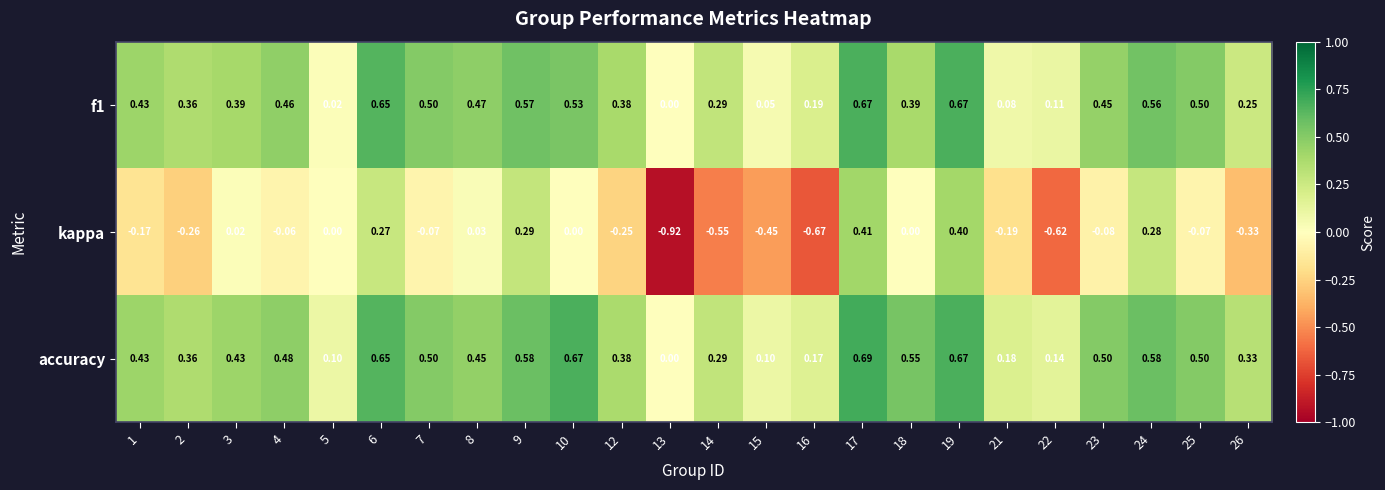

Which series has the largest range (max minus min)?

kappa